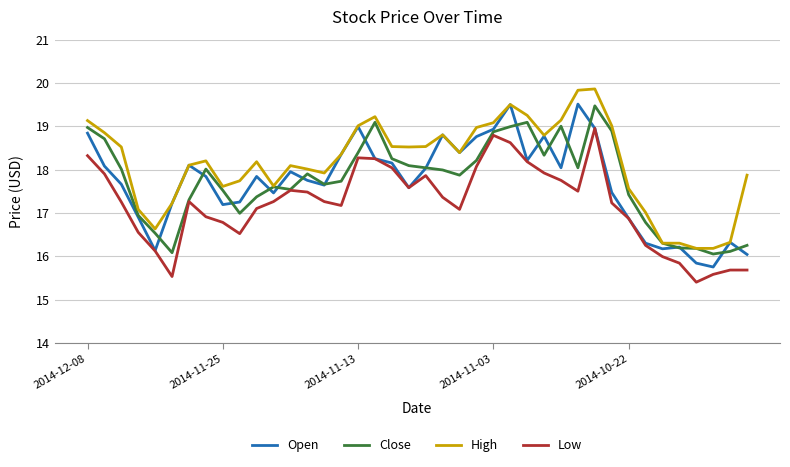

Does the chart have visible grid lines?

Yes